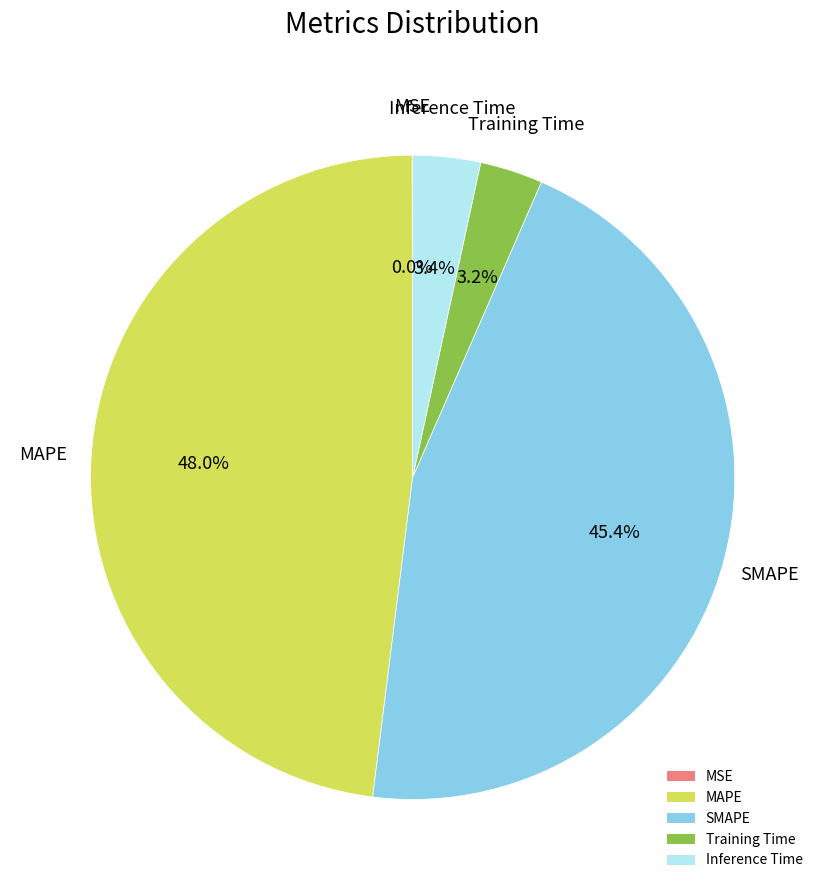

What is the largest slice in the pie chart?

MAPE